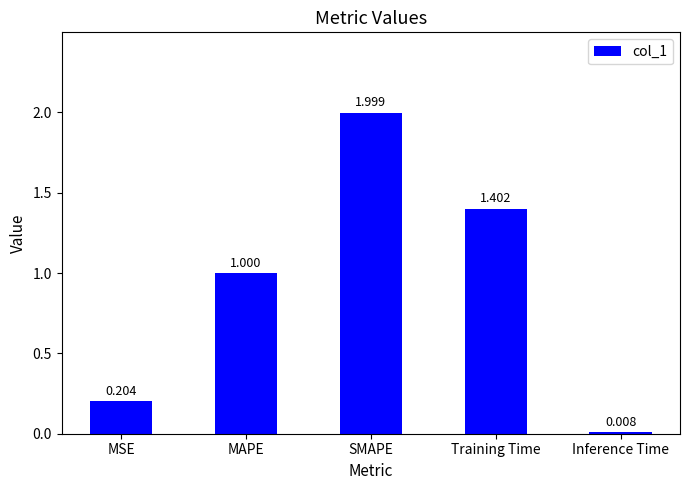

Approximately how many times larger is the value at Training Time compared to SMAPE?

0.7